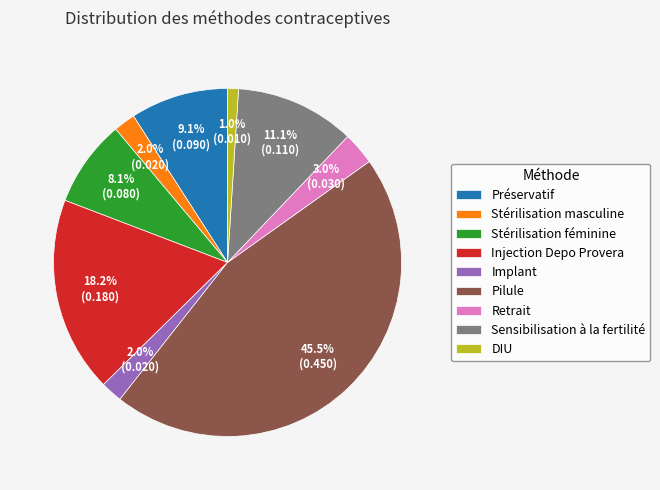

How many slices are in this pie chart?

9